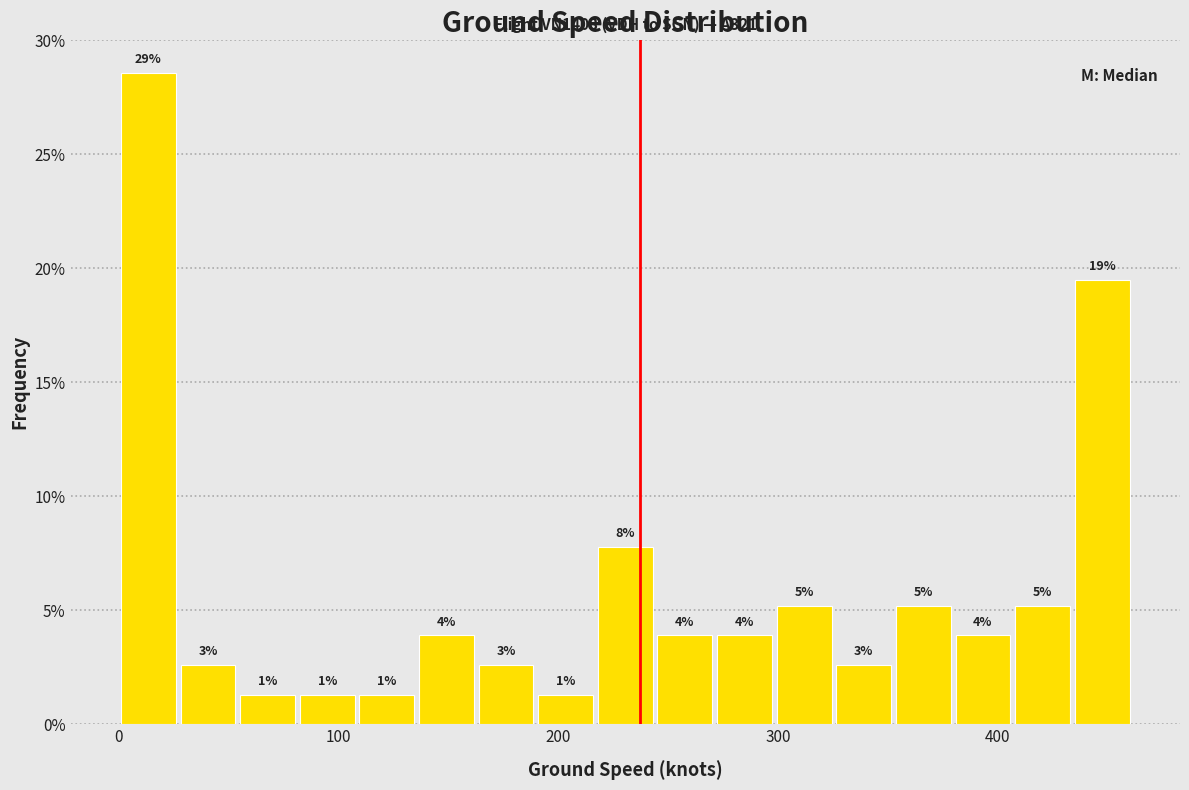

Read against the x-axis, roughly where is the centre of the tallest bar?

10